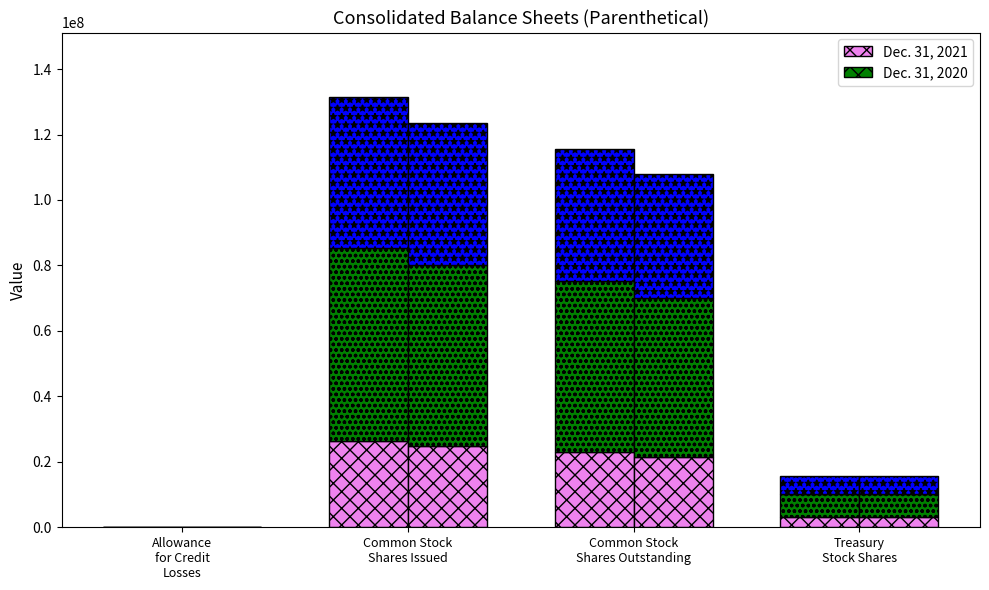

What is the label of the 2nd bar from the right?

Common Stock
Shares Outstanding